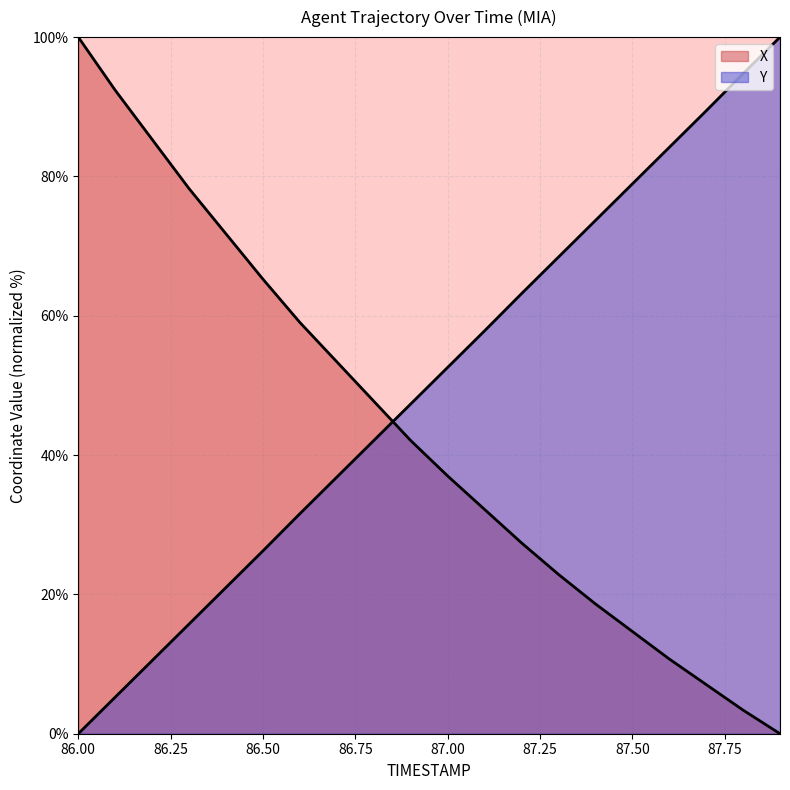

What position from the left is 87.6?

17